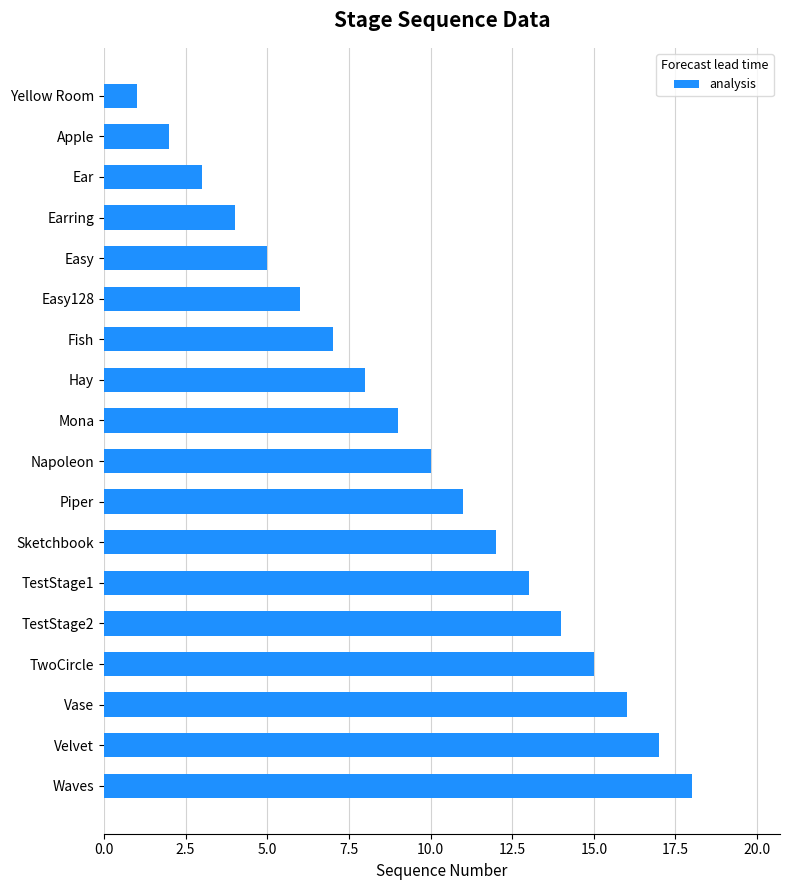

The value at Vase is 16. True or false?

True